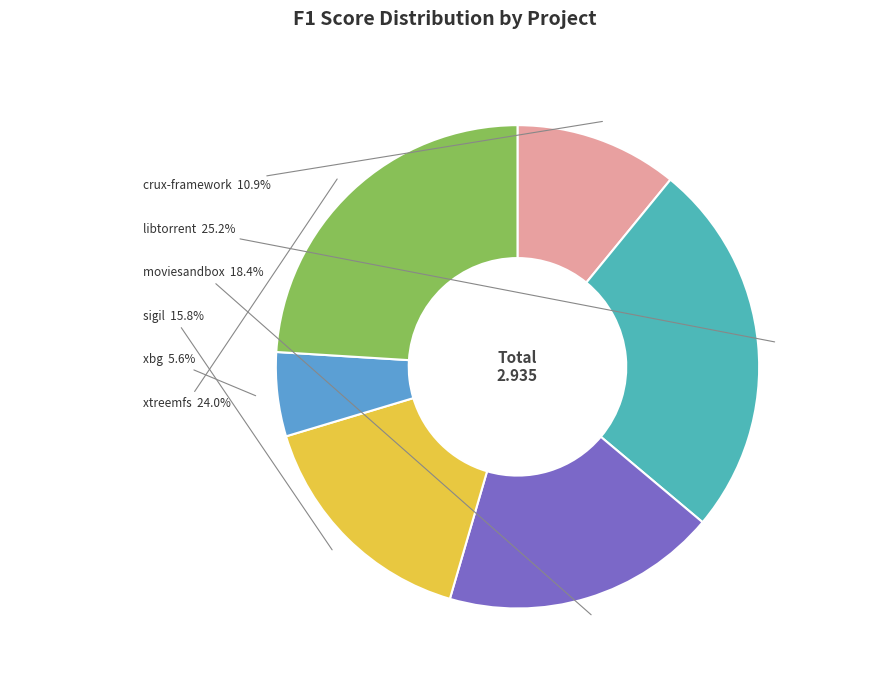

Is there any slice that represents more than half of the pie?

No